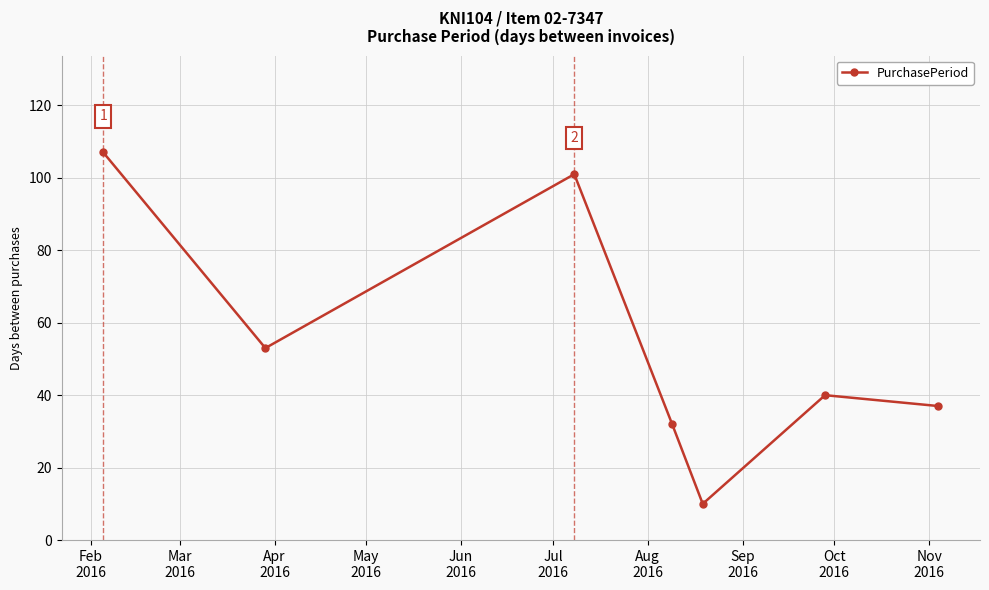

How many interior local peaks (higher than both neighbors) does the data have?

2